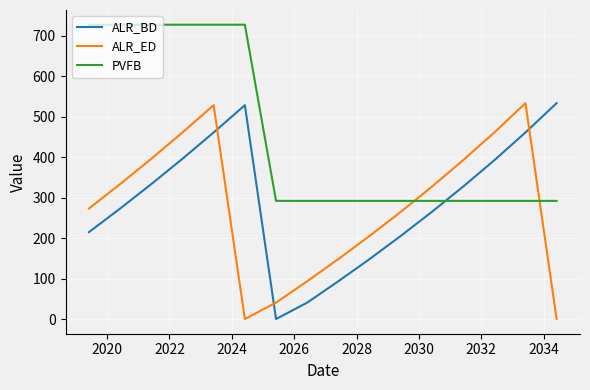

What is the maximum value for ALR_BD?

533.9